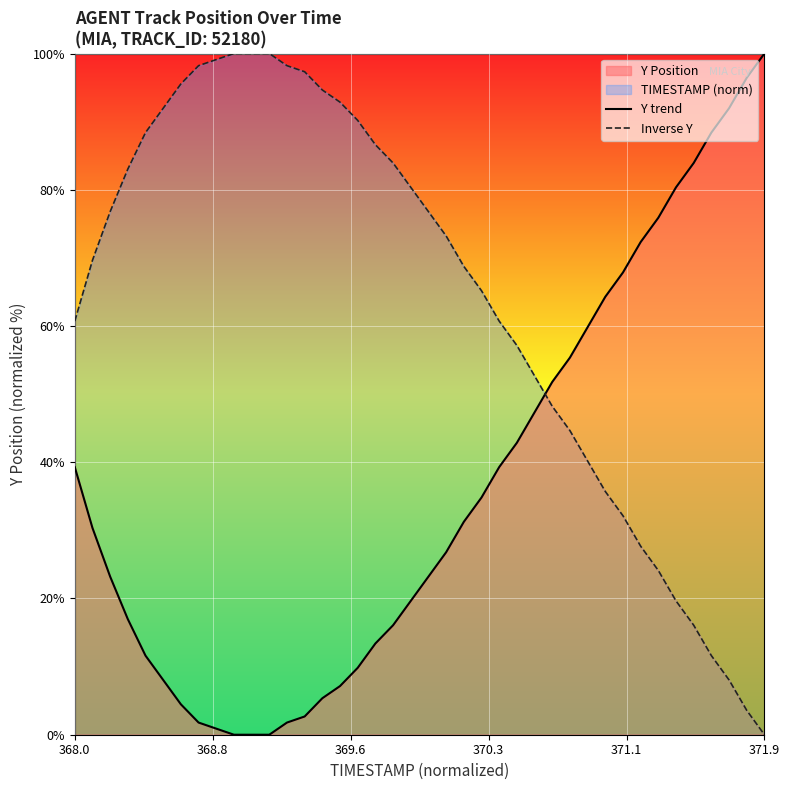

List the series in order of their overall mean, lowest first.

Y trend, Inverse Y